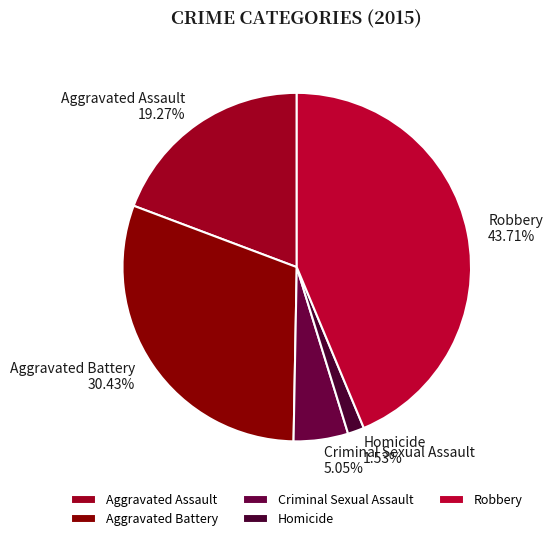

To the nearest percent, what portion does Aggravated Battery represent?

30%